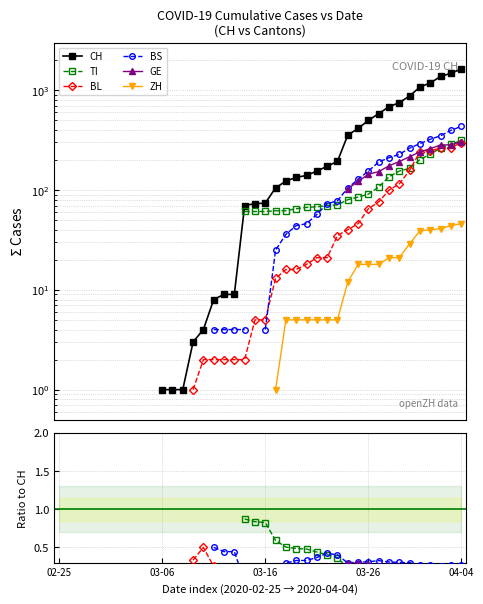

What are all the series names shown in the legend?

CH, TI, BL, BS, GE, ZH